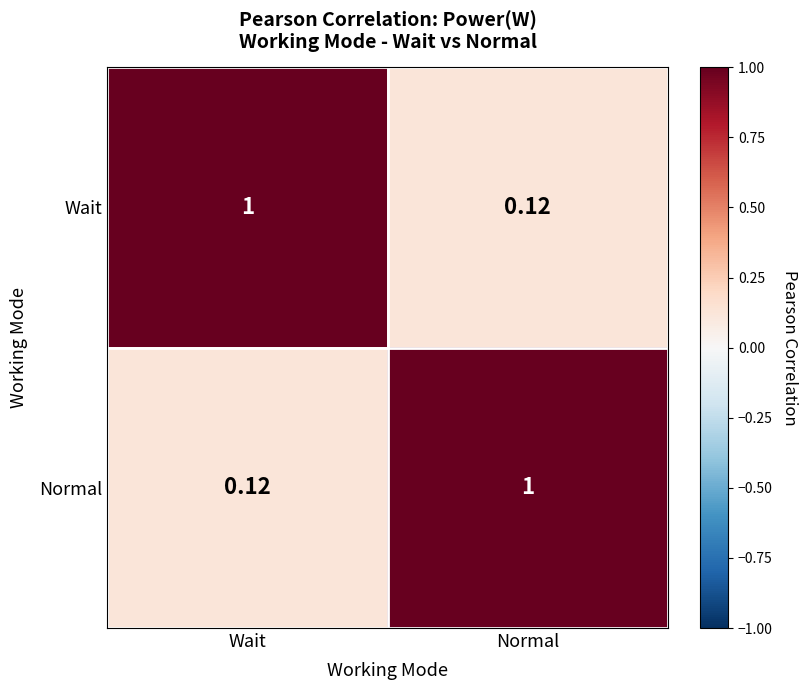

What is the spread (max minus min) of values at Normal?

0.9